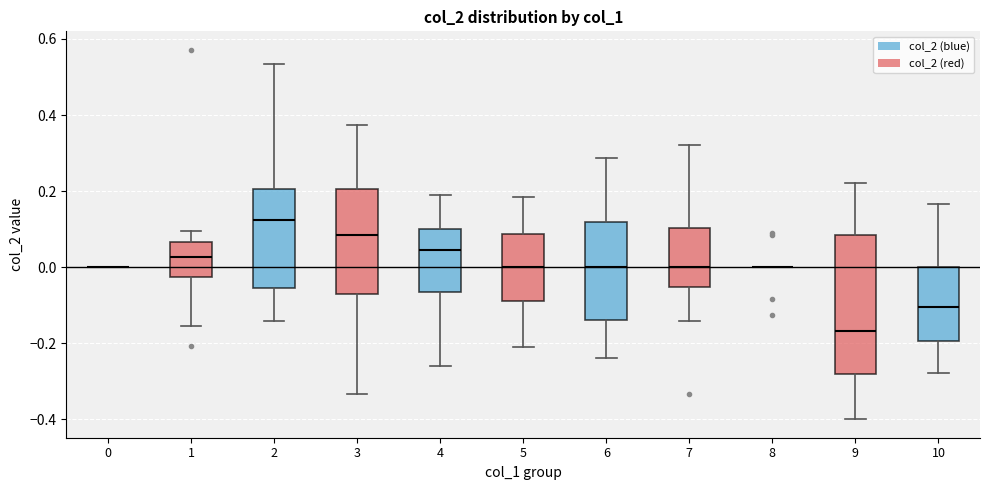

Comparing the boxes themselves (not the whiskers), which one is the tallest?

9